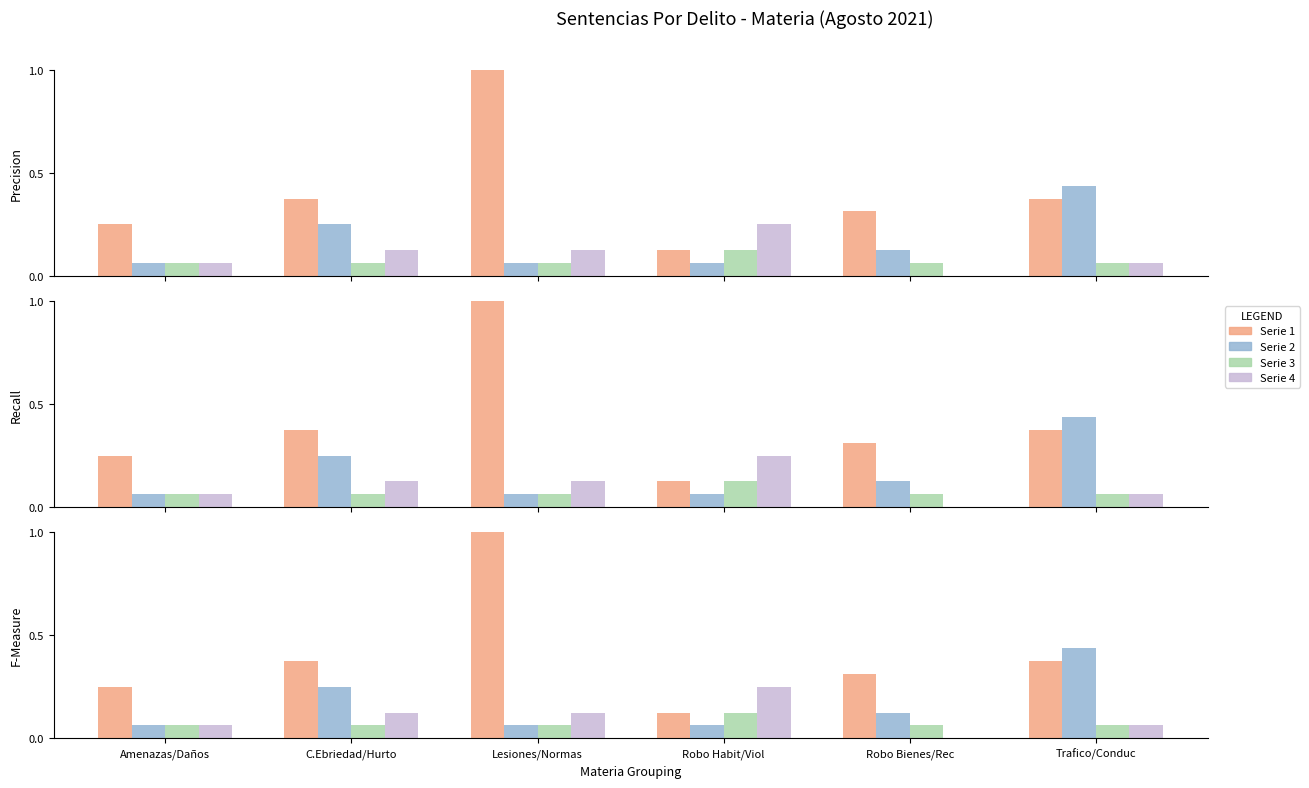

What is the difference between the maximum and minimum values in the Serie 1 series?

0.9